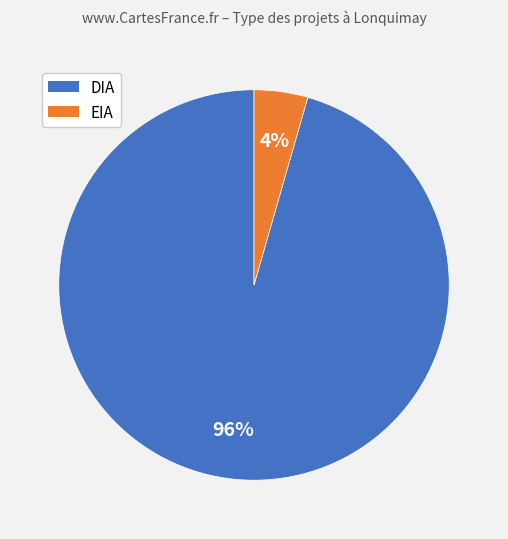

Do EIA and DIA together represent more than half of the pie?

Yes